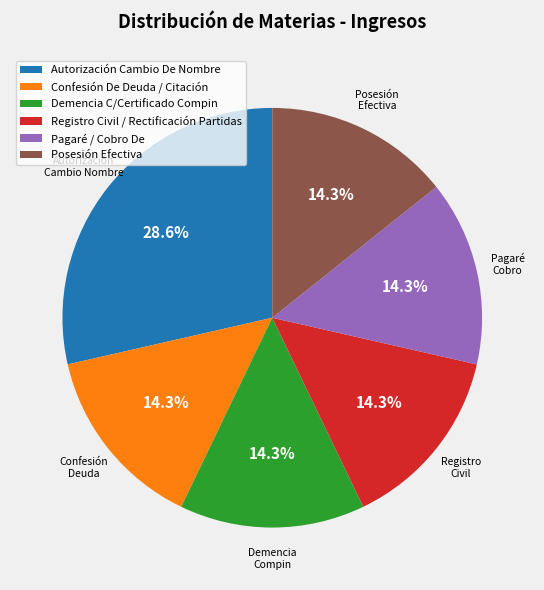

To the nearest percent, what percentage of the pie is Posesión Efectiva?

14%